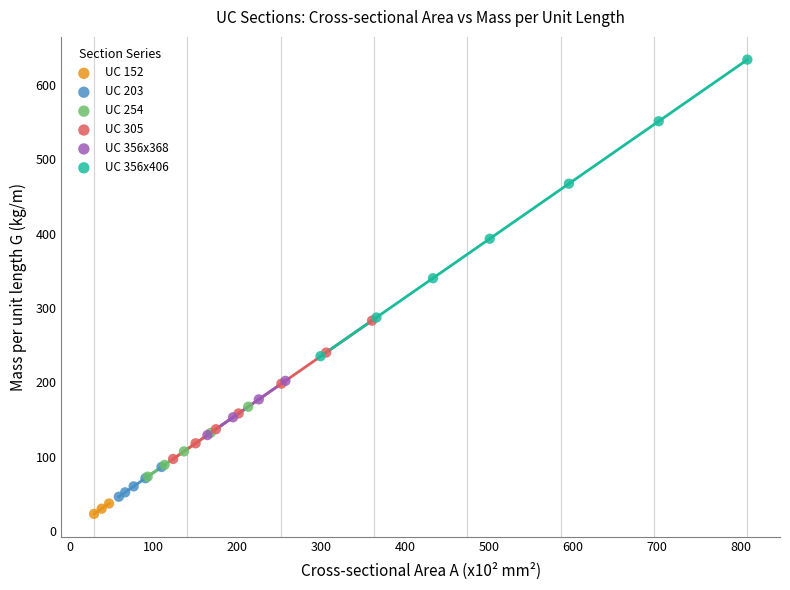

Which series reaches the maximum Y coordinate?

UC 356x406